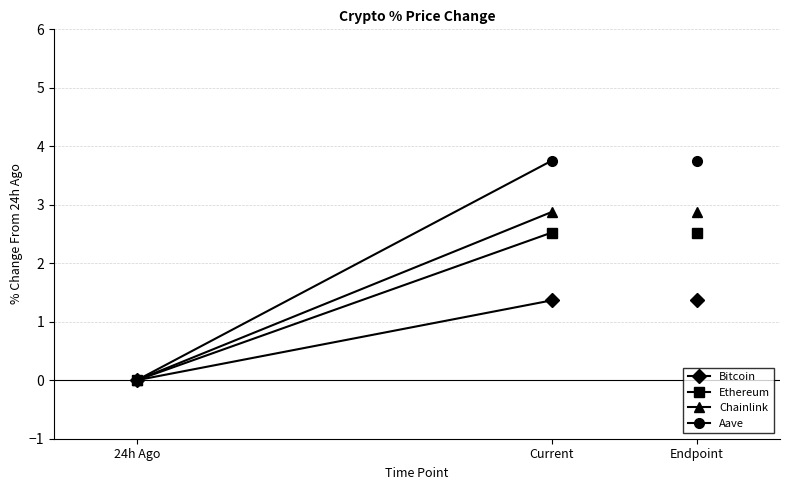

At which label does Chainlink reach its peak?

Current